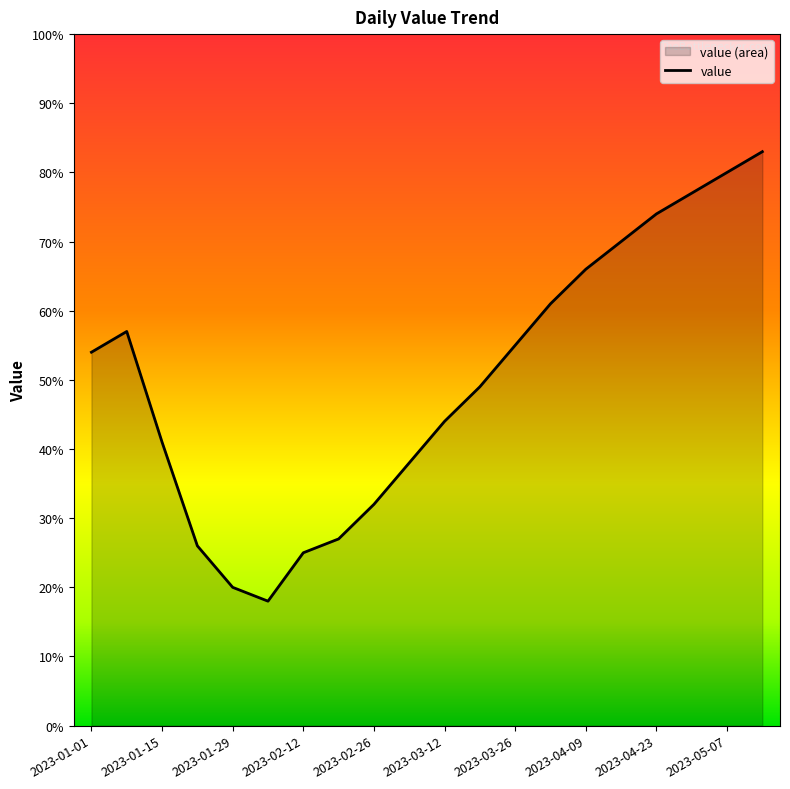

Reading left to right, extract all data points from this chart.

54	57	41	26	20	18	25	27	32	38	44	49	55	61	66	70	74	77	80	83